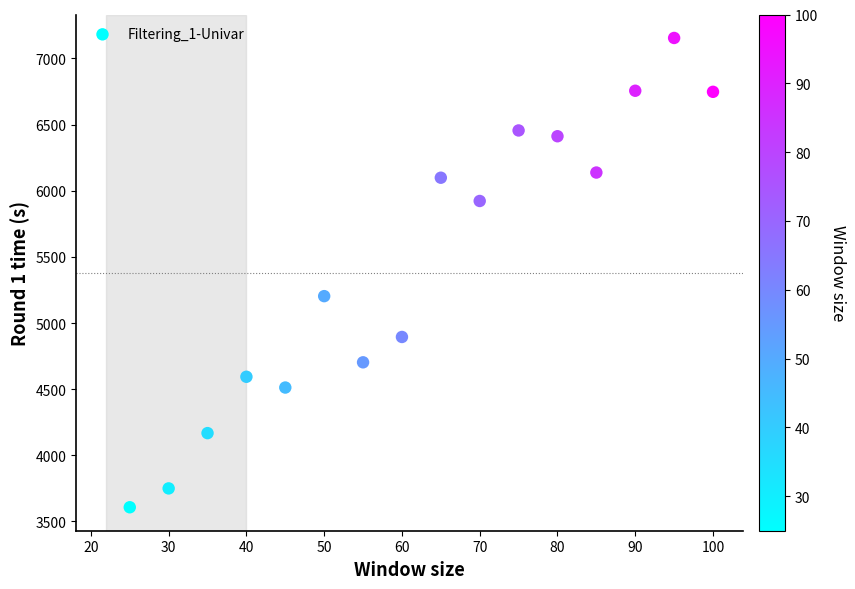

What Y value in the scatter plot is closest to 5380?

5203.1